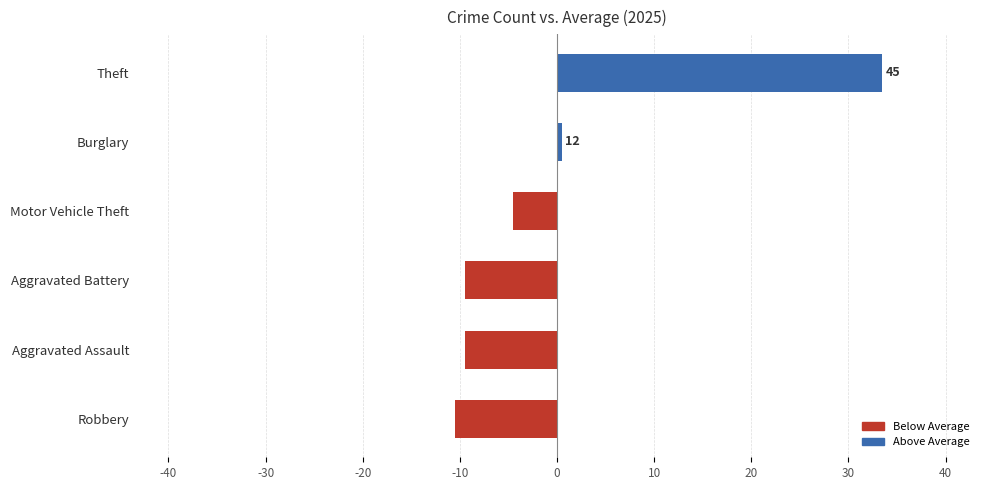

Rank the categories by value from lowest to highest.

Robbery, Aggravated Assault, Aggravated Battery, Motor Vehicle Theft, Burglary, Theft